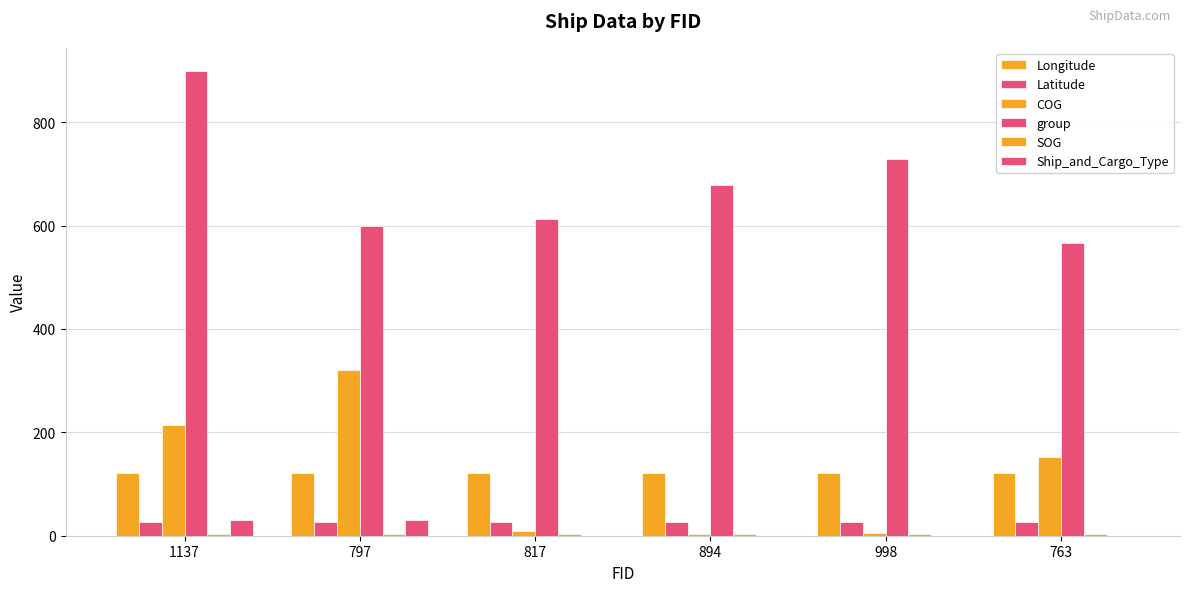

What is the greatest value displayed?

899.0